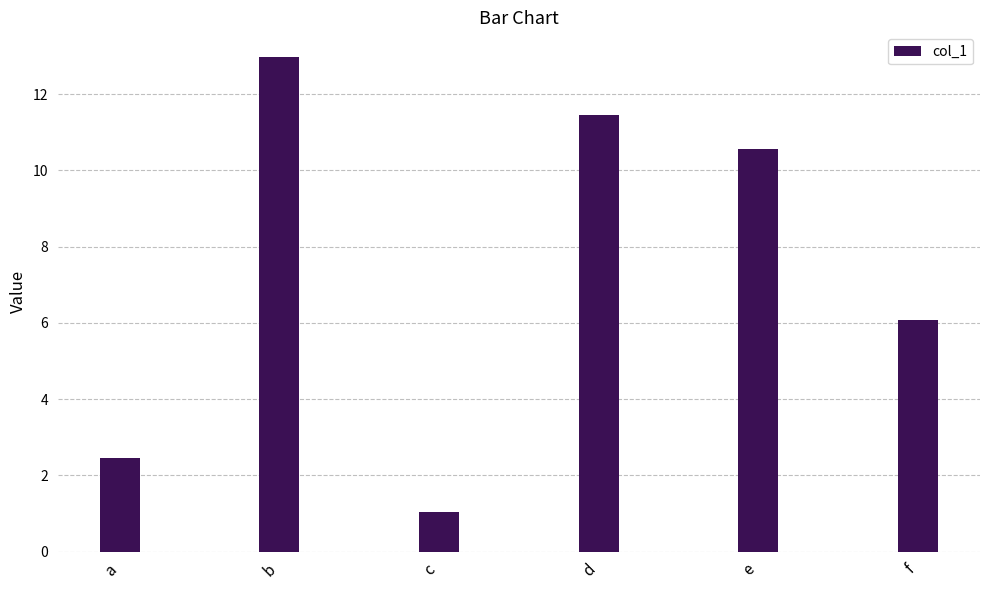

What is the difference between the values at a and c?

1.4